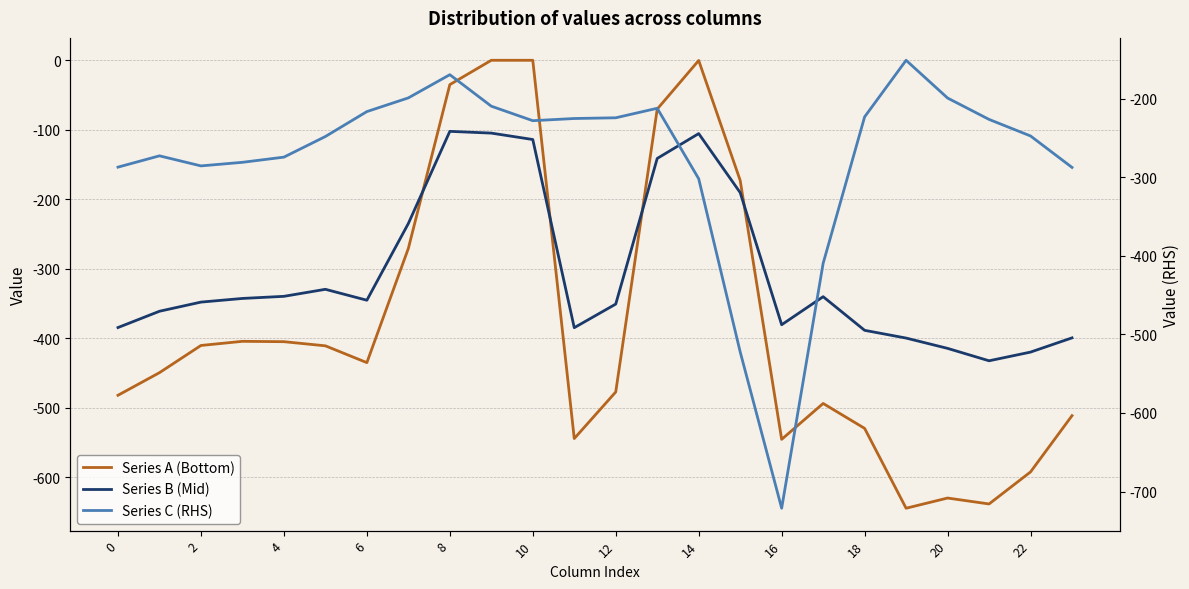

How many interior local peaks does the Series A (Bottom) series have?

4